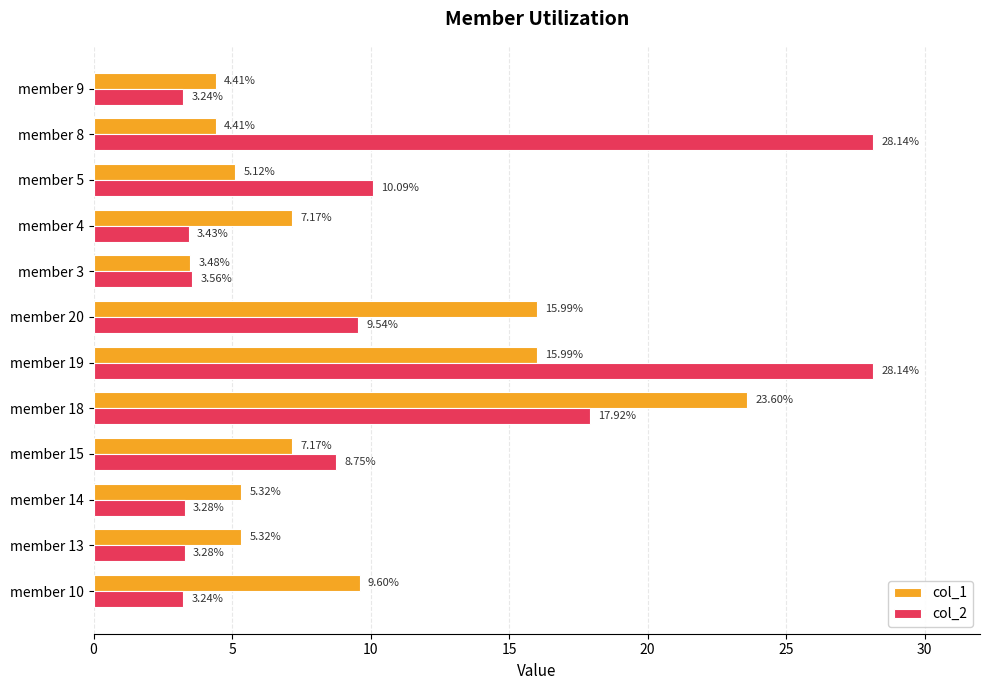

What is the total value across all series at member 13?

8.6